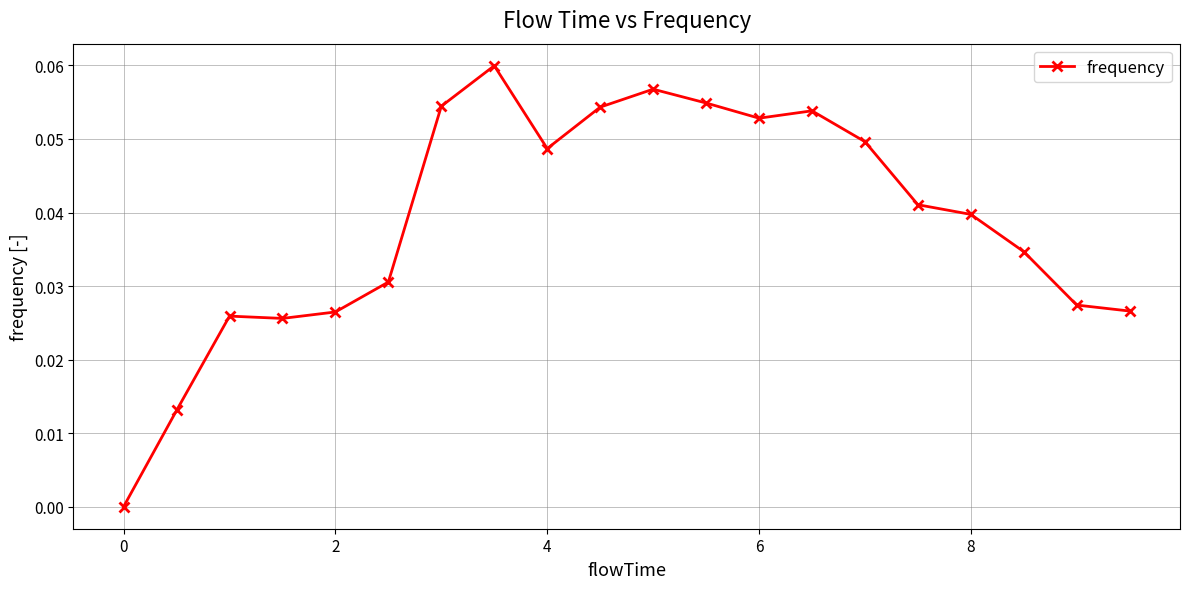

What is the sum of all values?

0.8